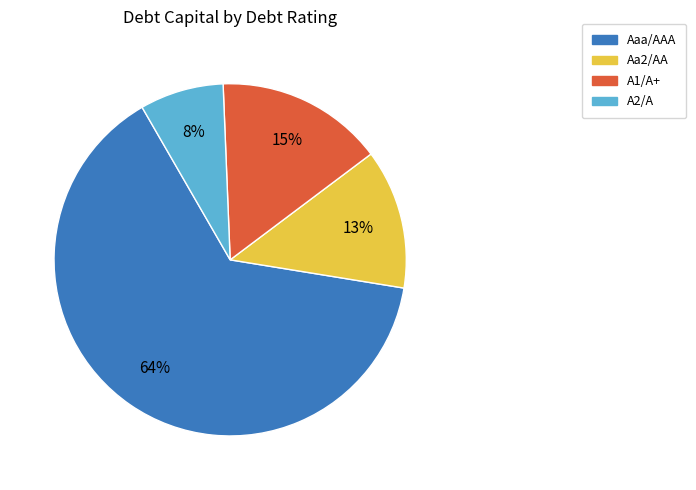

True or false: A2/A accounts for 22% of the total.

False